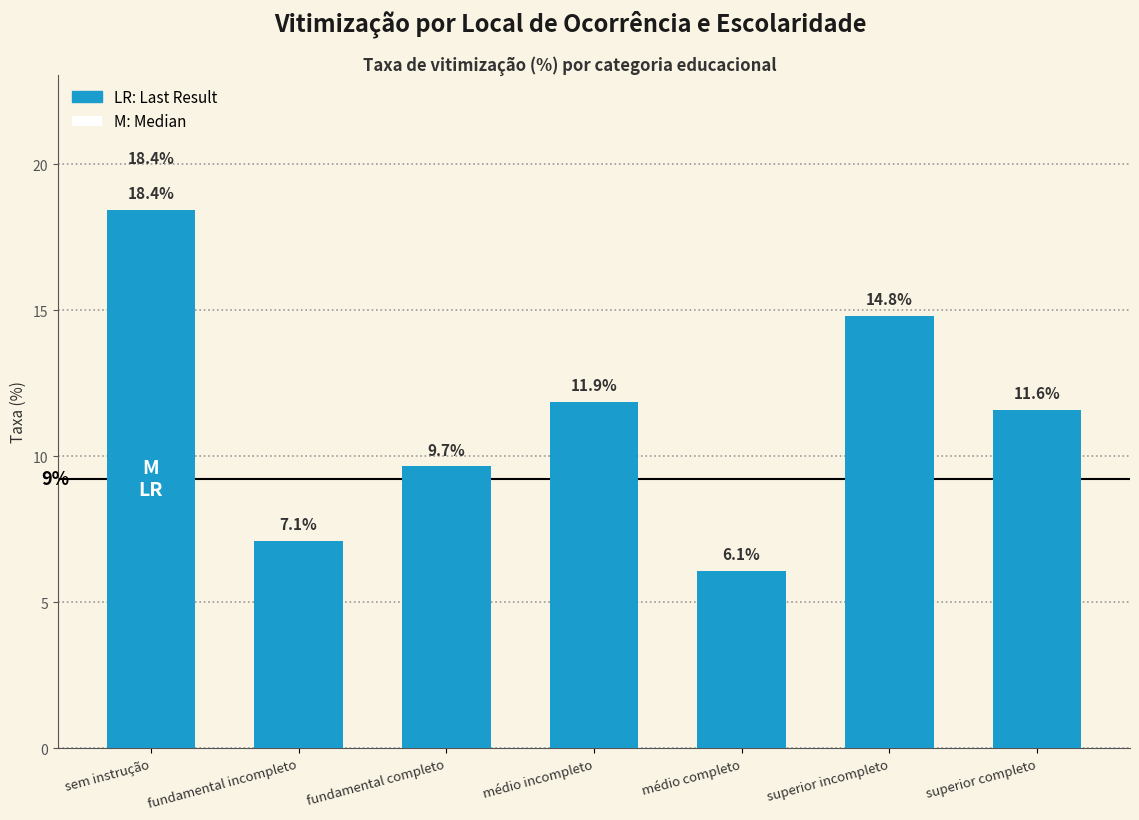

The chart shows a value of 3.5 at superior completo. True or false?

False